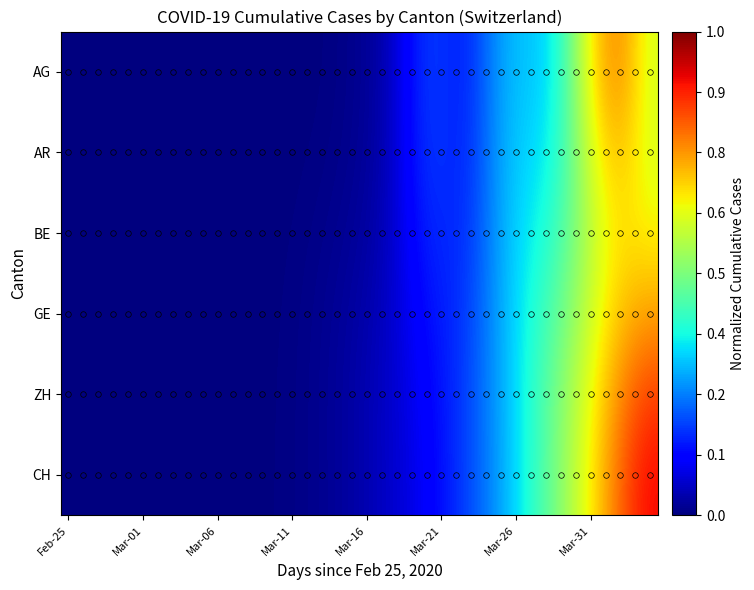

How many categories are shown in the chart?

40